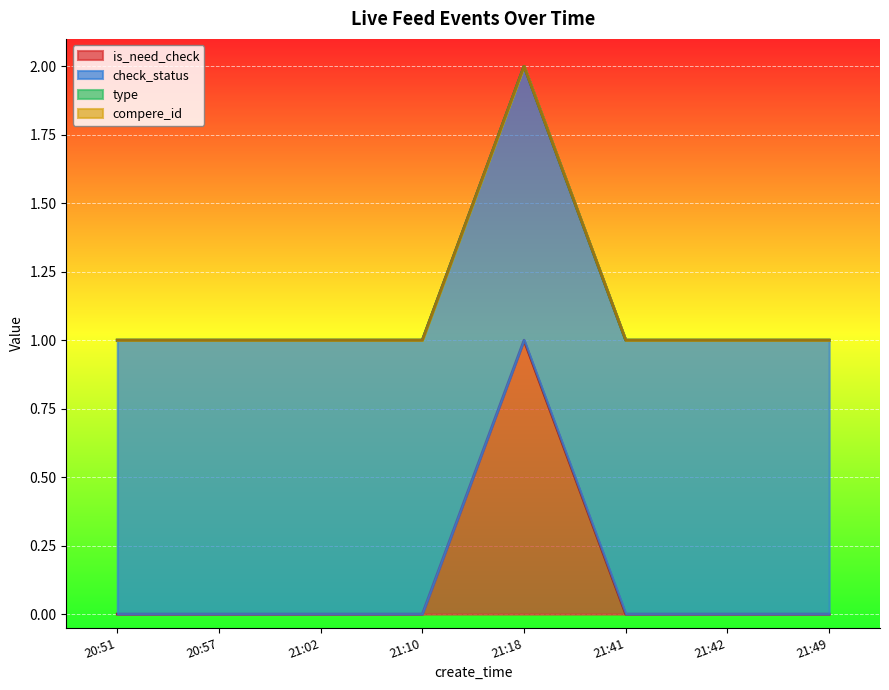

What is the label of the 3rd point from the right?

21:41